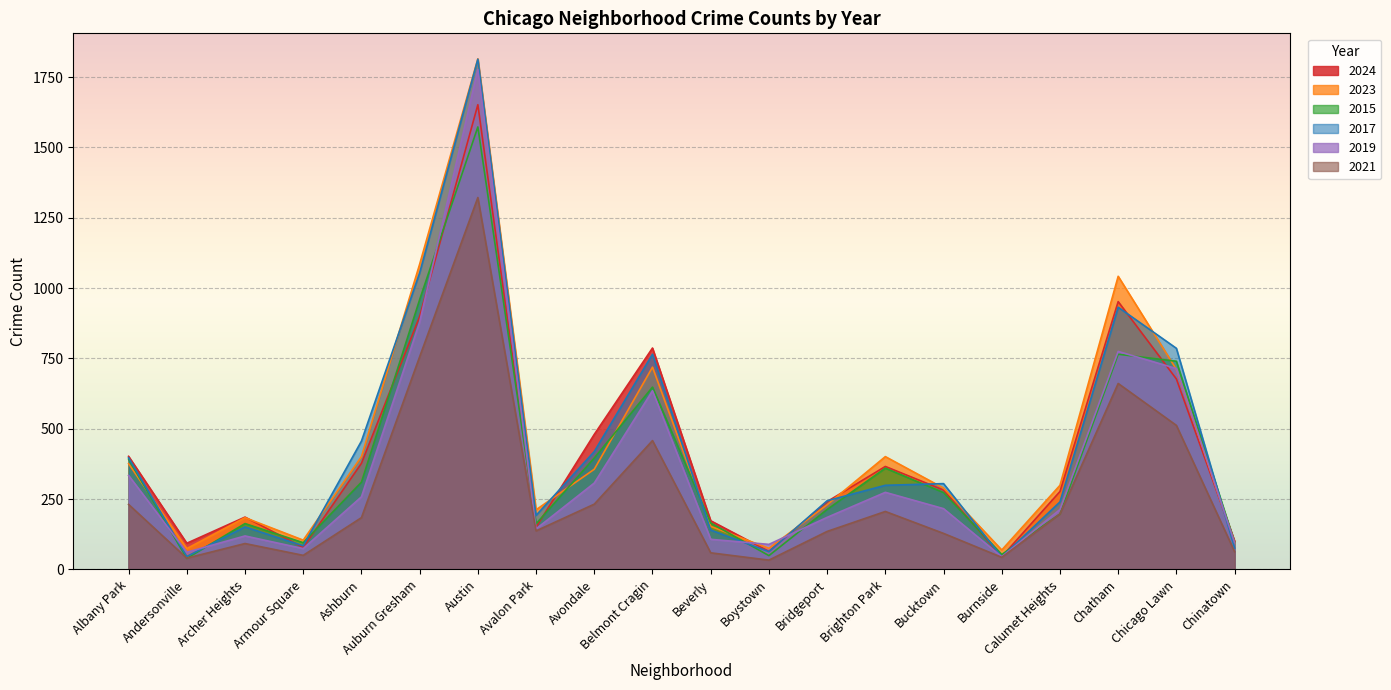

What is the smallest value displayed?

33